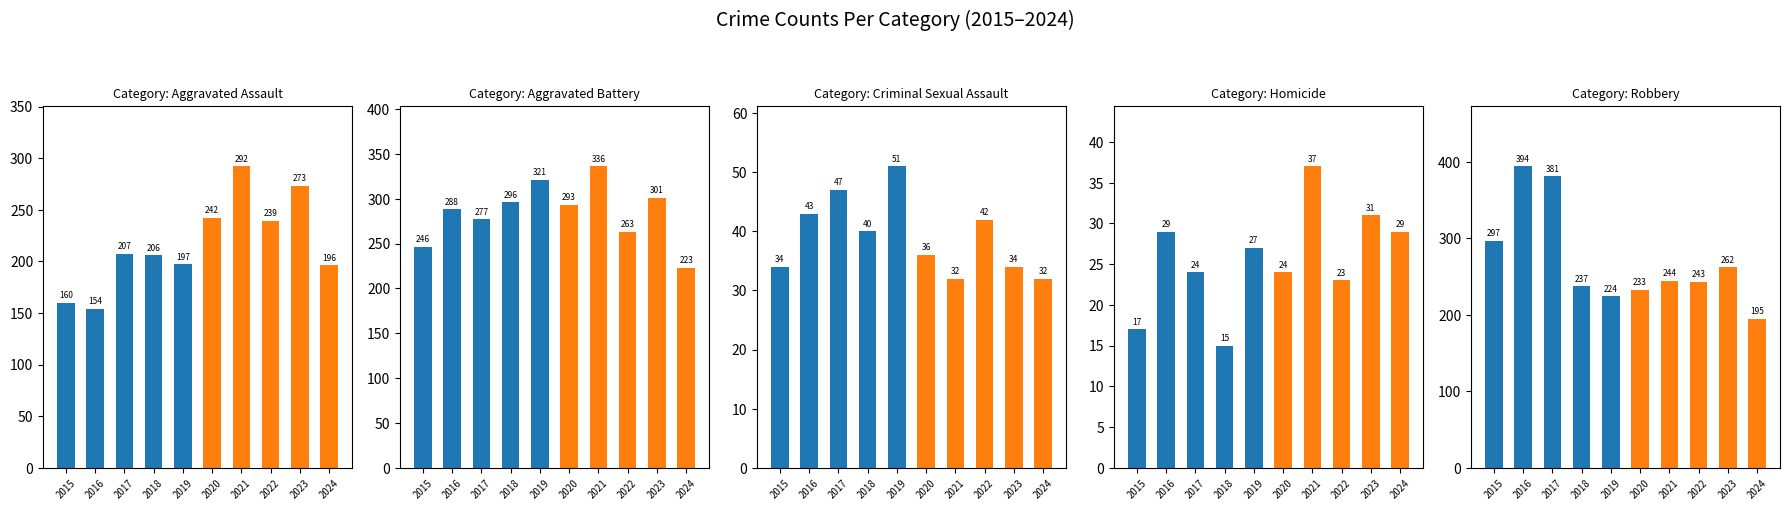

Which series has the largest total across all categories?

Aggravated Battery